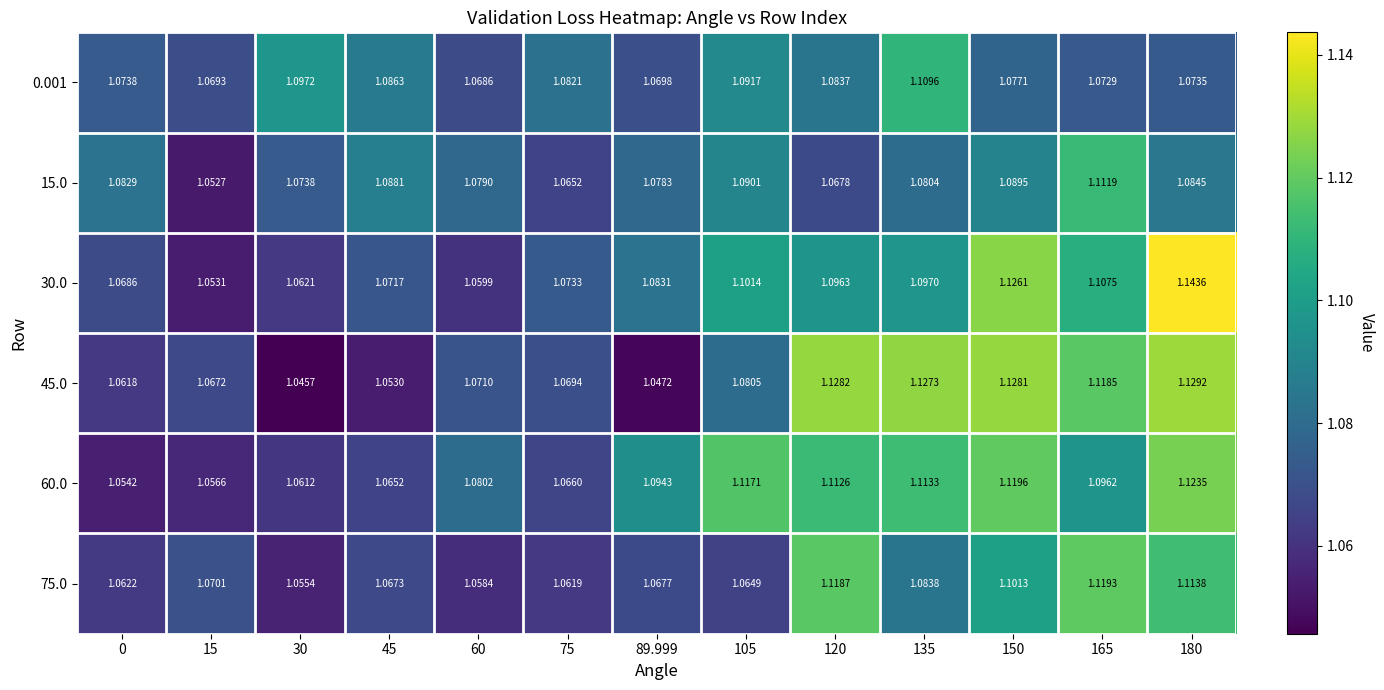

Is the value of 15.0 at 135 greater than the value of 0.001 at 165?

Yes